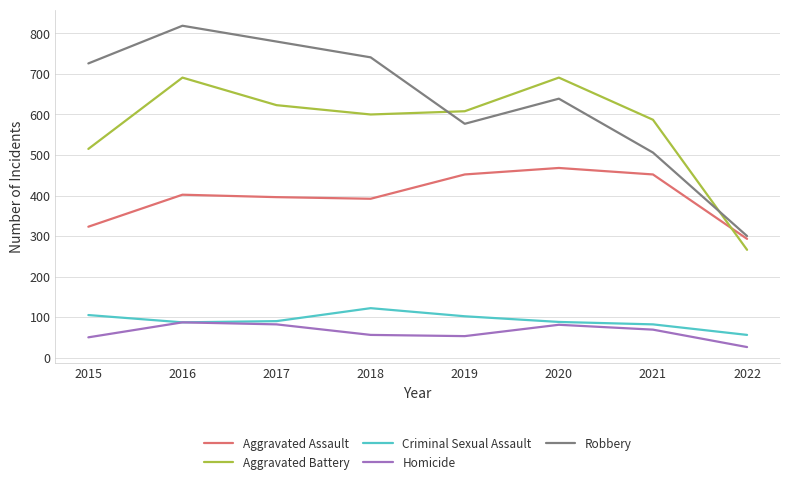

How many lines are shown in the chart?

5